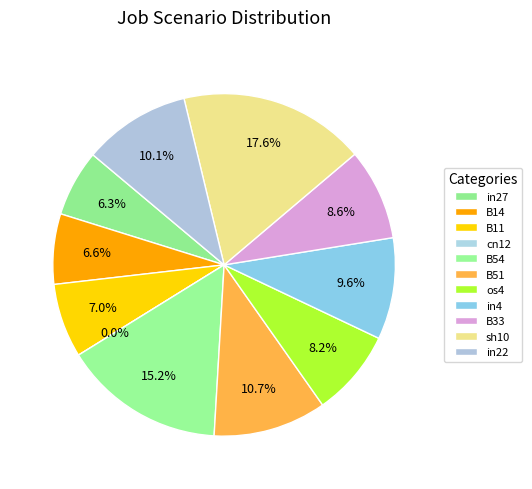

The B11 slice represents 7% of the pie. True or false?

True